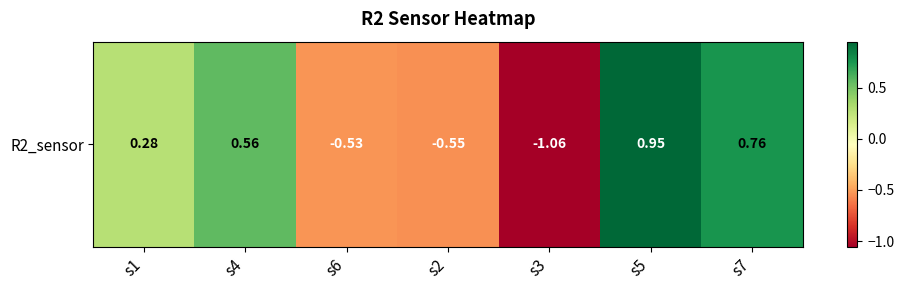

Reading left to right, list all the values displayed in this chart.

s1=0.3	s4=0.6	s6=-0.5	s2=-0.5	s3=-1.1	s5=0.9	s7=0.8